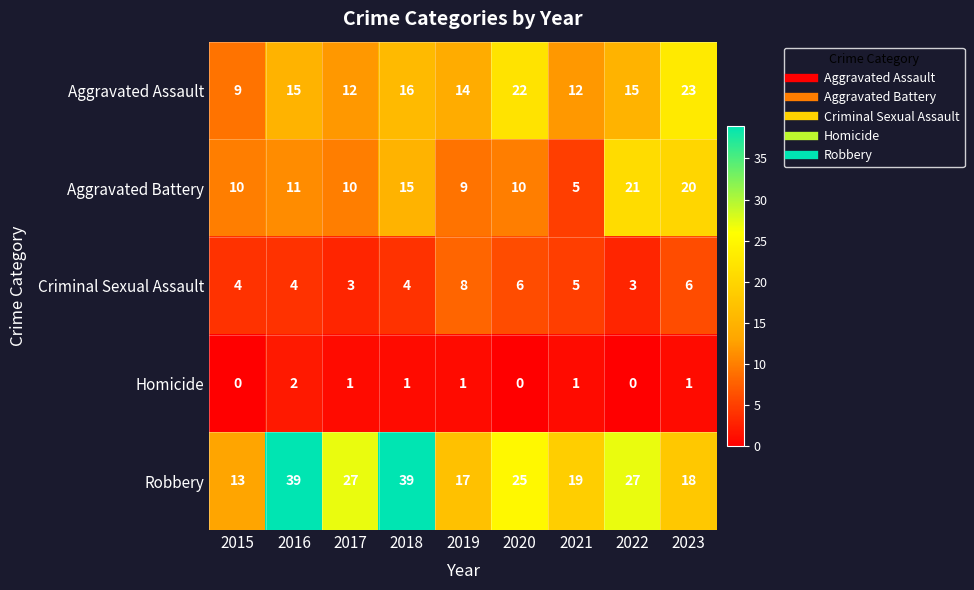

What is the difference between the highest and lowest values at 2021?

18